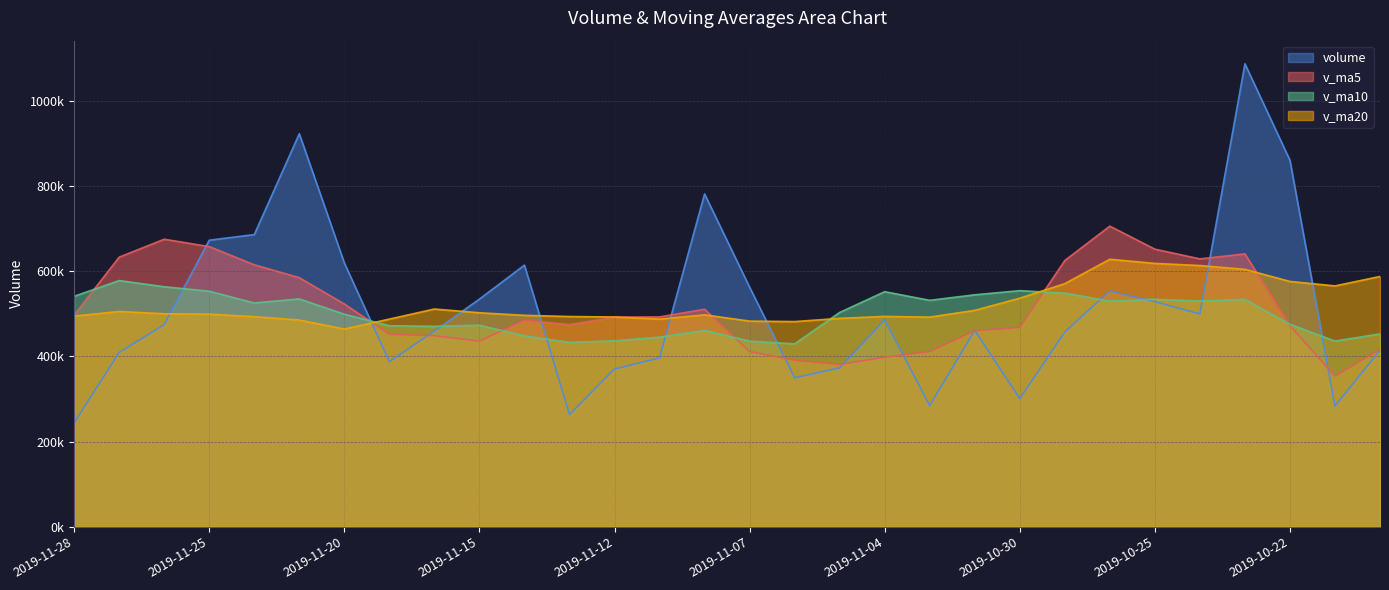

At which category does v_ma20 reach its first local valley?

2019-11-20